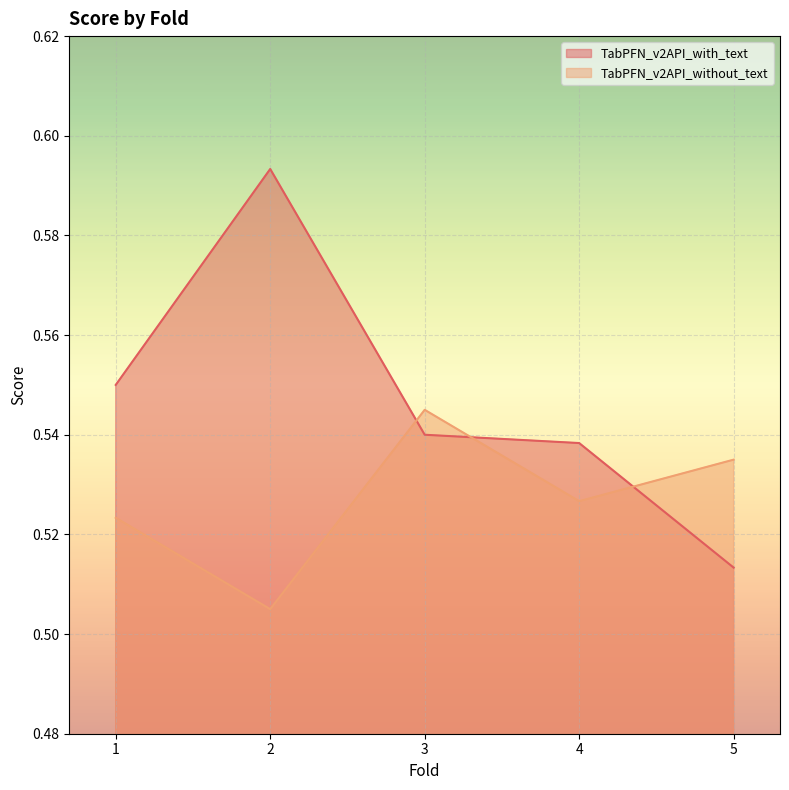

What is the average value of the TabPFN_v2API_with_text series?

0.5